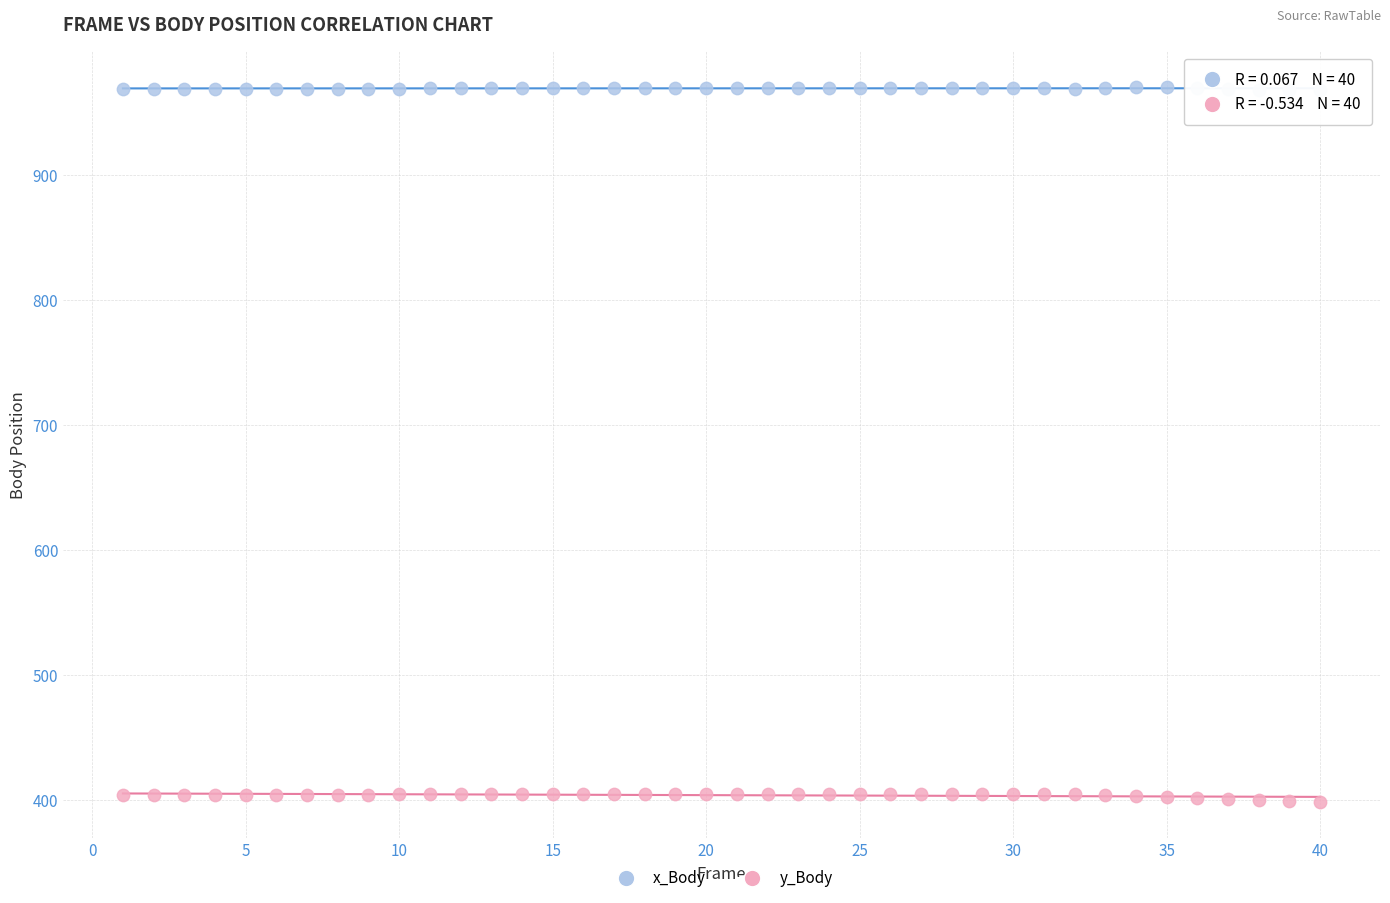

Across all data points, what is the range of X values (max minus min)?

39.0